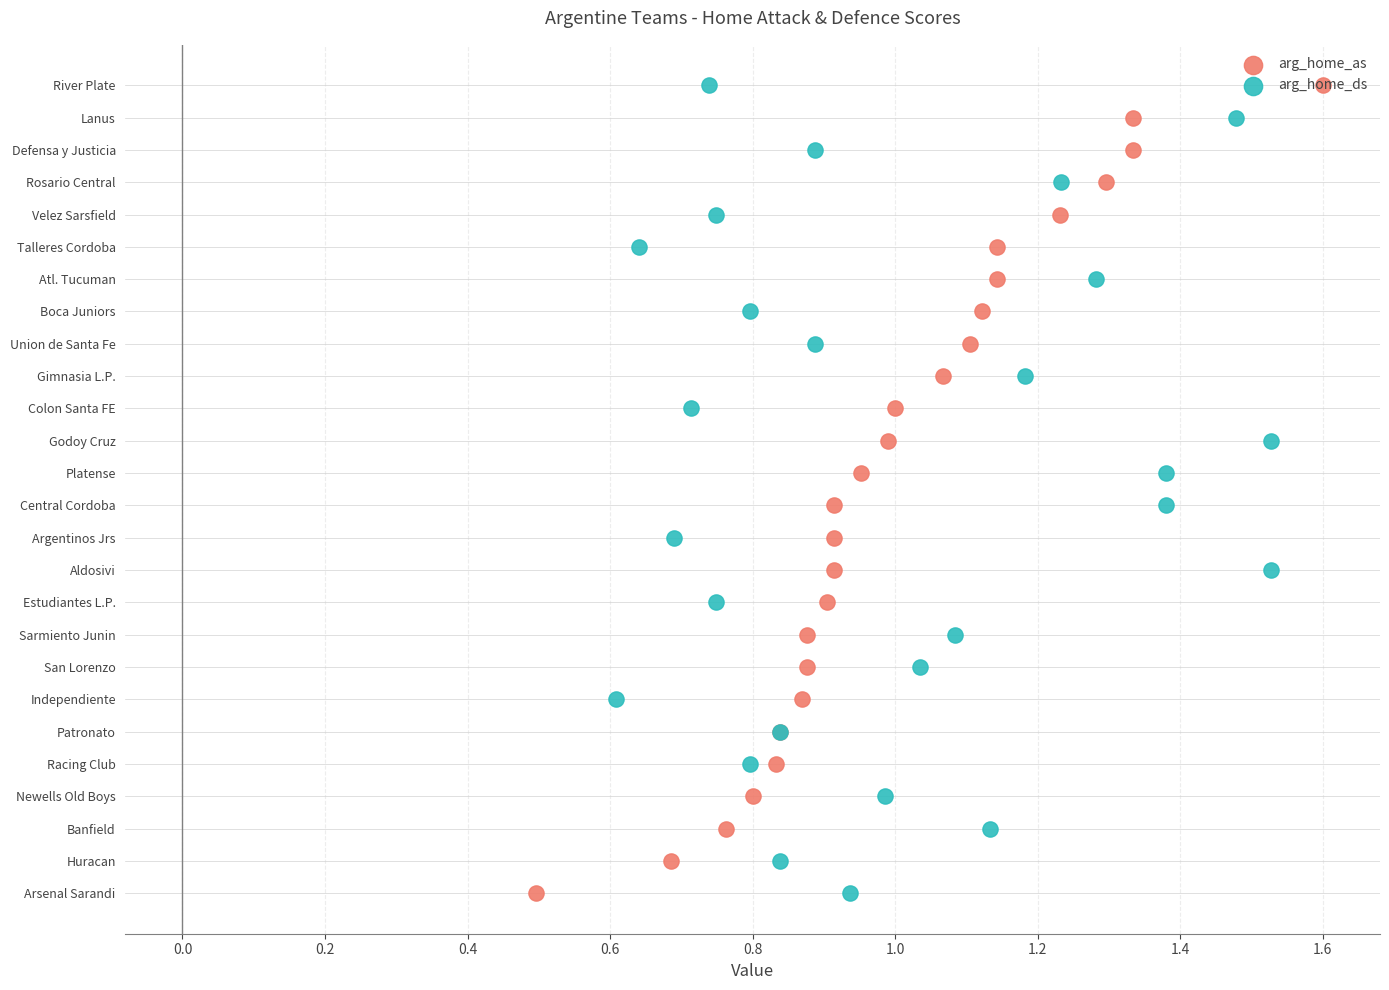

Which series has the largest total across all categories?

arg_home_as